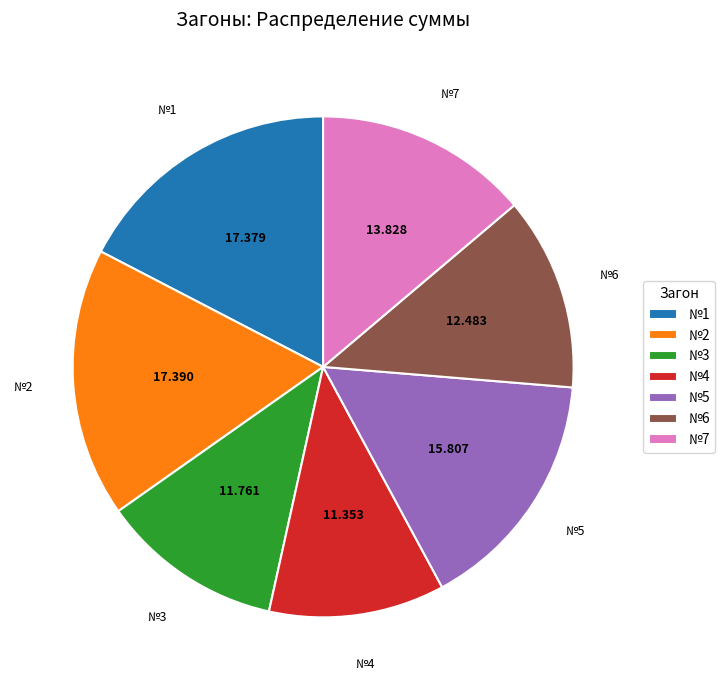

Does №5 account for over 50% of the chart?

No